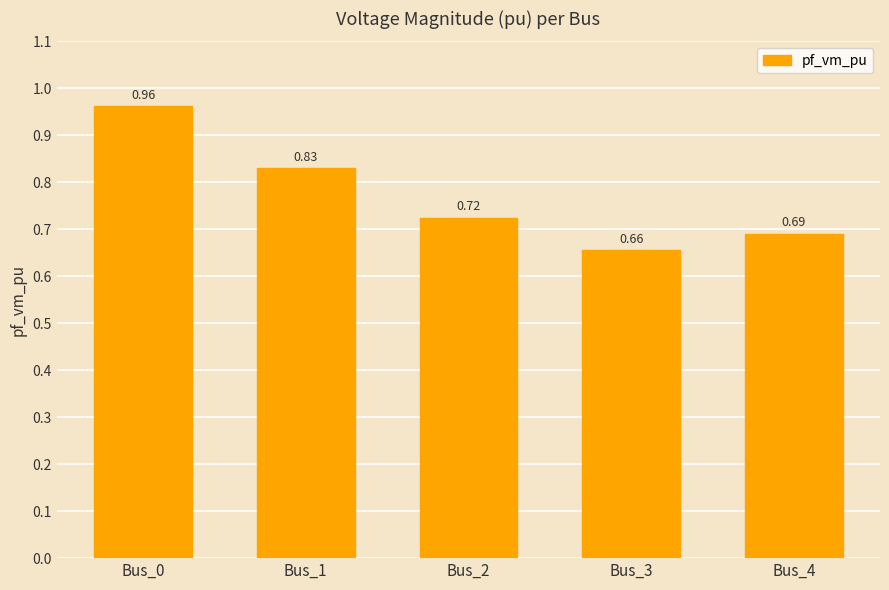

Rank the categories by value from lowest to highest.

Bus_3, Bus_4, Bus_2, Bus_1, Bus_0